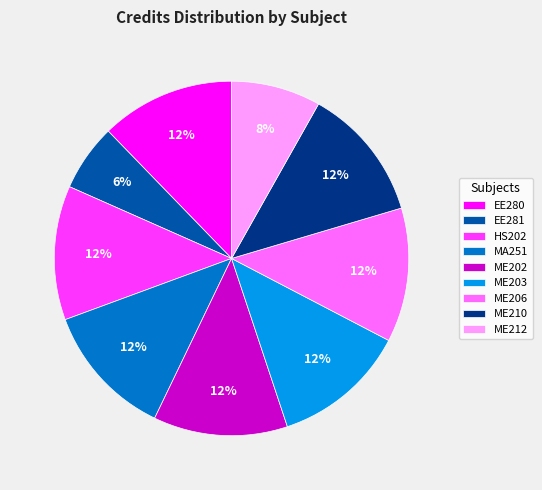

Does ME210 represent more than half of the total?

No